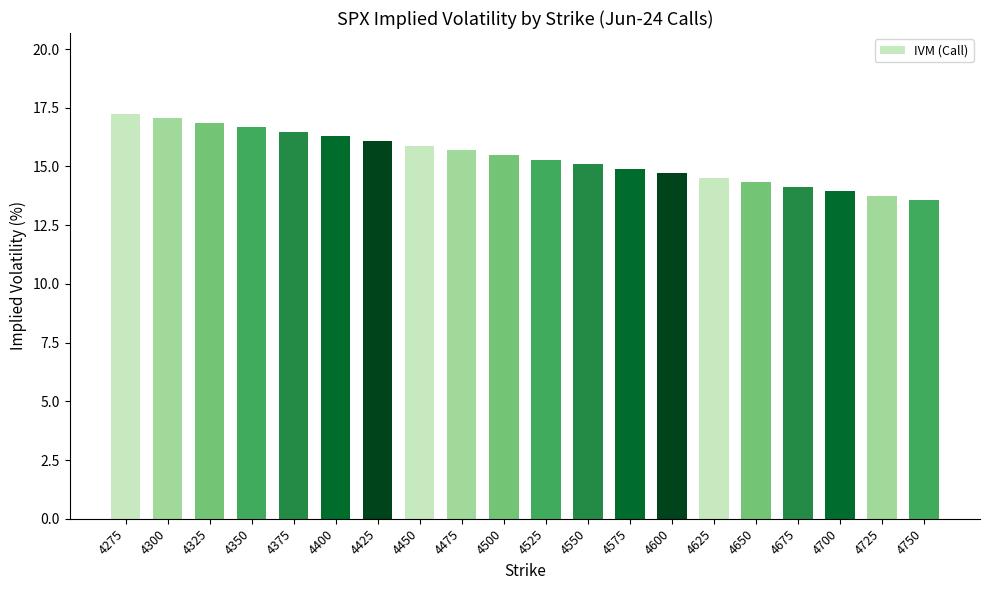

Reading left to right, list all the values displayed in this chart.

4275=17.2	4300=17.0	4325=16.8	4350=16.7	4375=16.5	4400=16.3	4425=16.1	4450=15.9	4475=15.7	4500=15.5	4525=15.3	4550=15.1	4575=14.9	4600=14.7	4625=14.5	4650=14.3	4675=14.1	4700=13.9	4725=13.8	4750=13.6